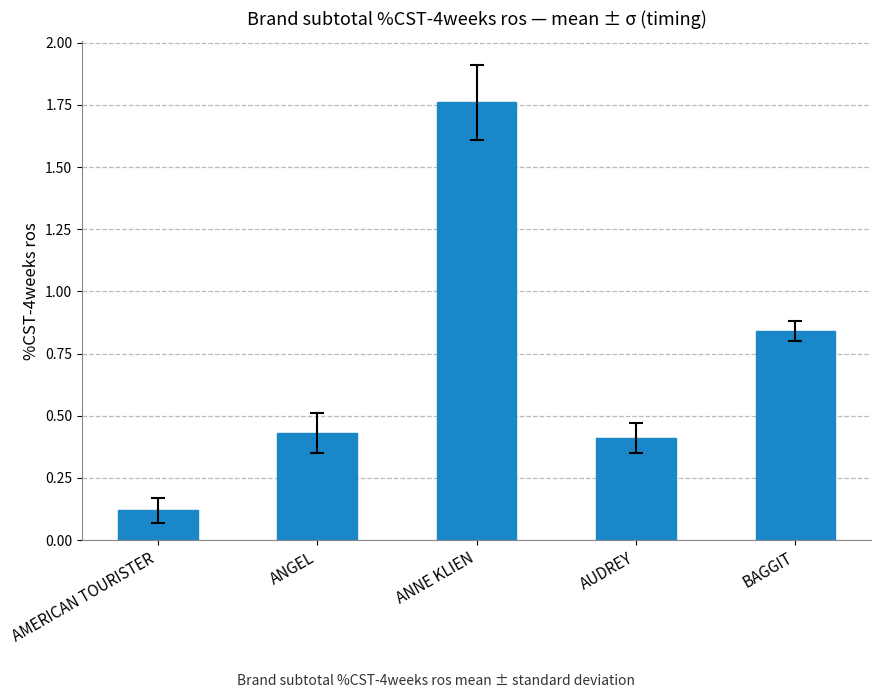

The value at ANGEL is 0.4. True or false?

True